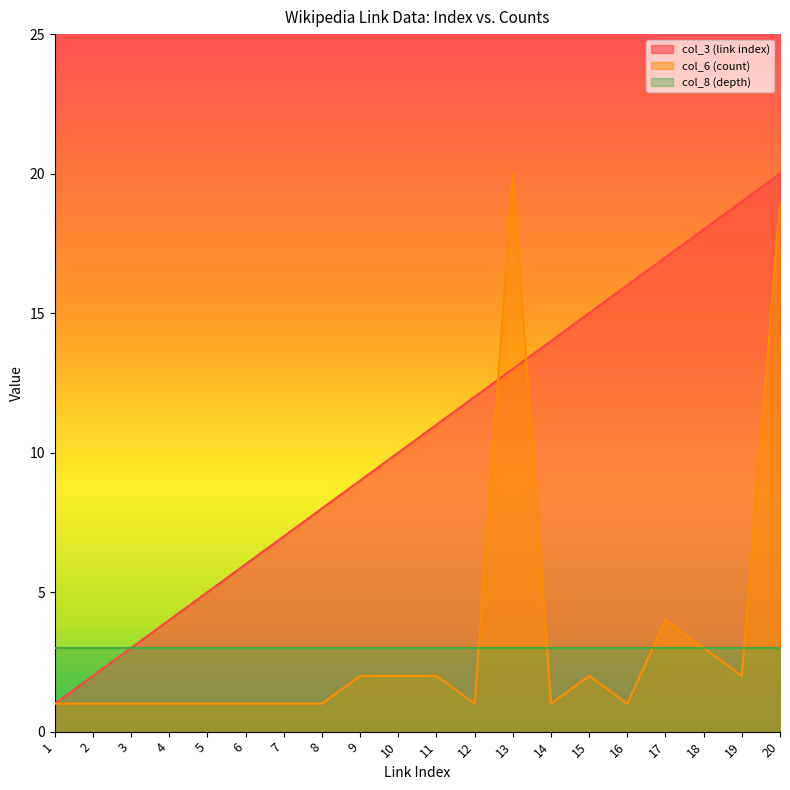

What is the smallest value displayed?

1